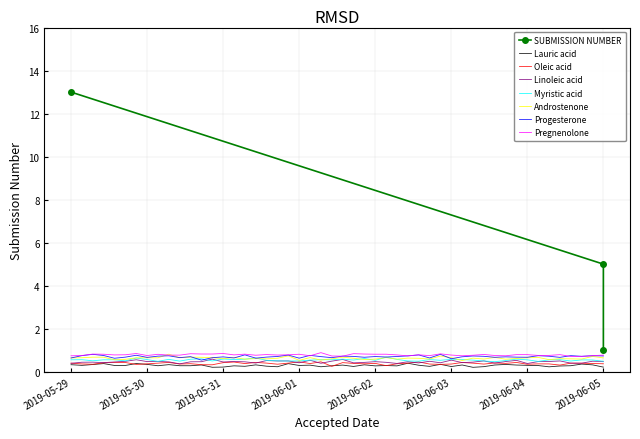

Reading left to right, transcribe all the data shown in this chart.

13	5	1